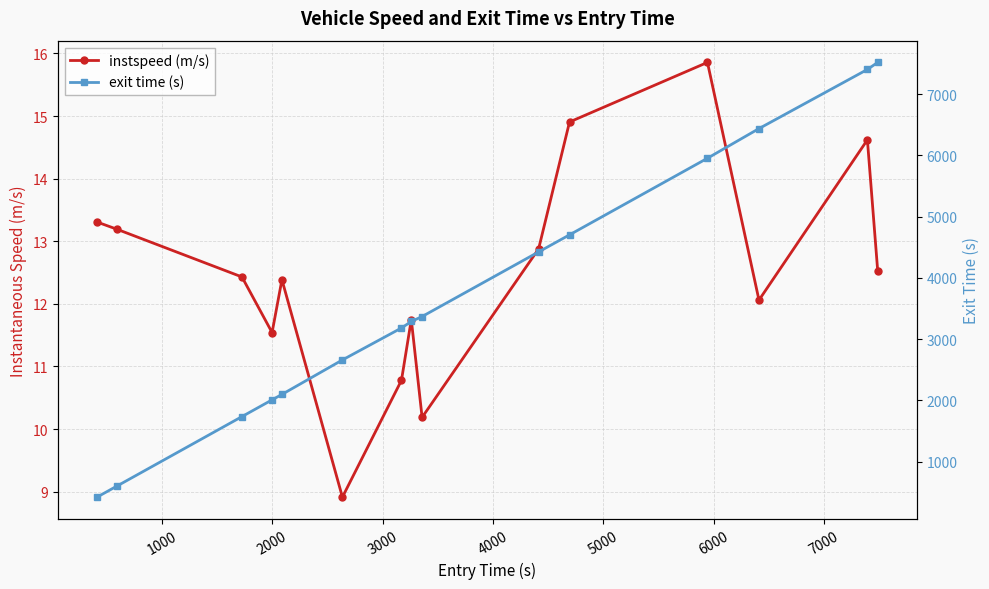

What are all the series names shown in the legend?

instspeed (m/s), exit time (s)